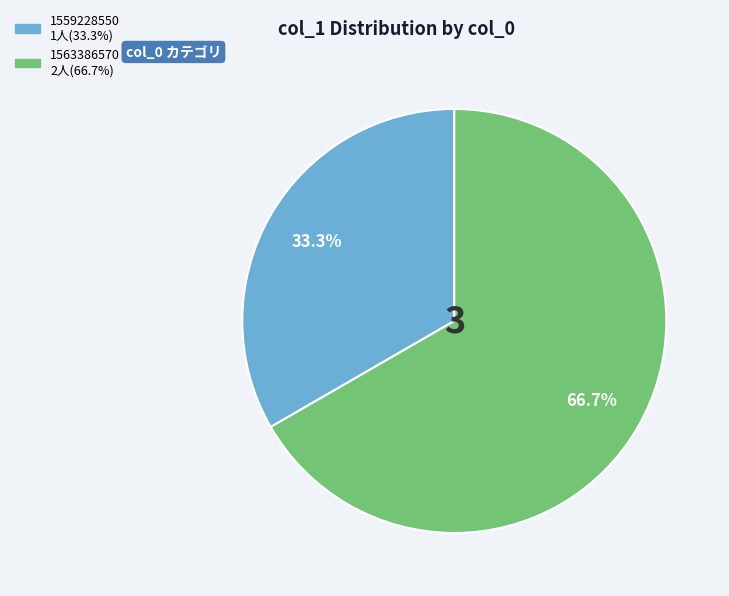

To the nearest percent, what is the difference between the largest and smallest slice percentages?

33%